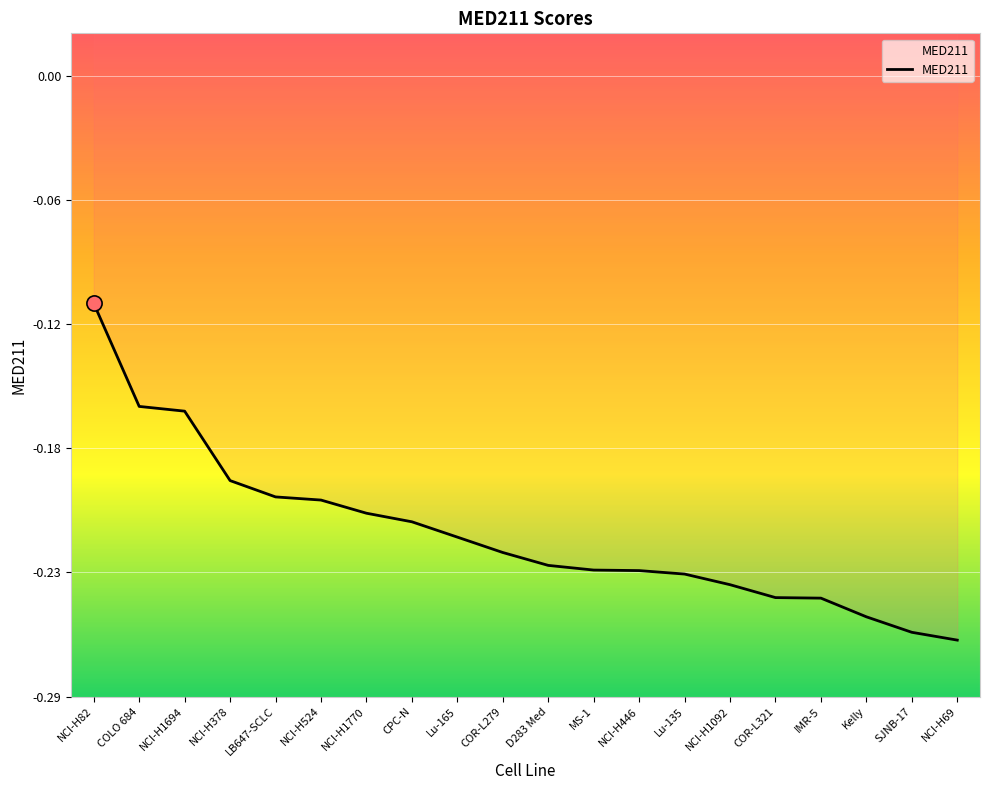

Which has a higher value, COR-L321 or NCI-H69?

COR-L321